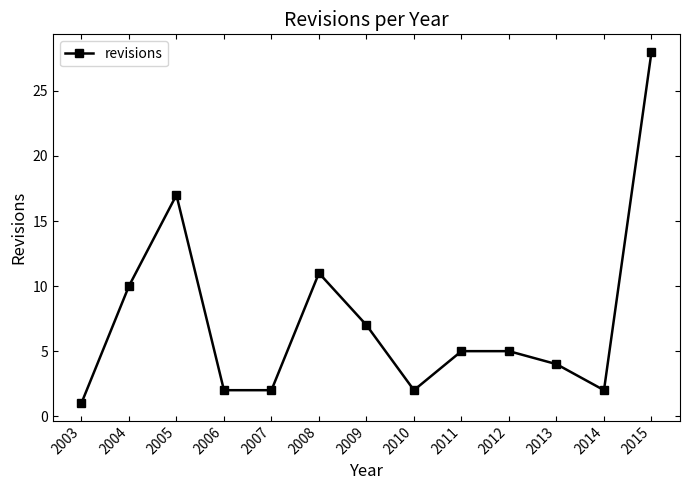

What is the value of the 9th point from the left?

5